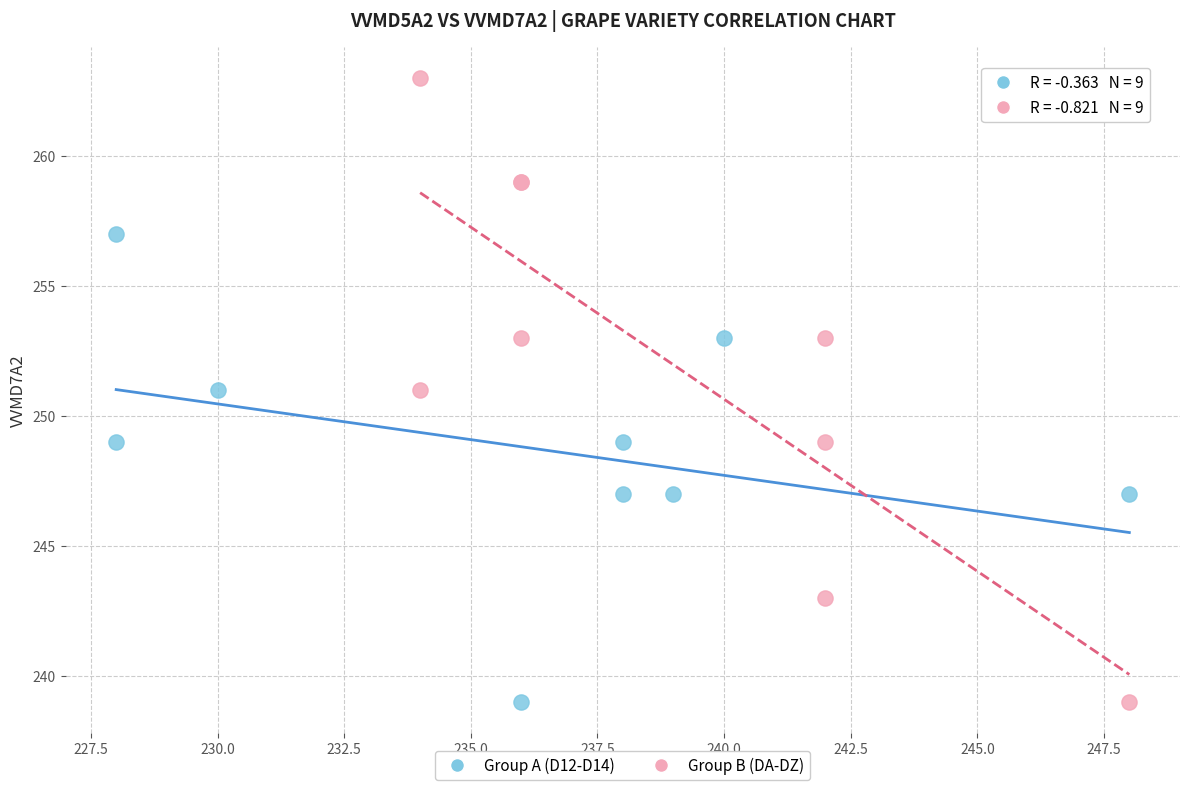

Which series has the widest spread of Y values?

Group B (DA-DZ)